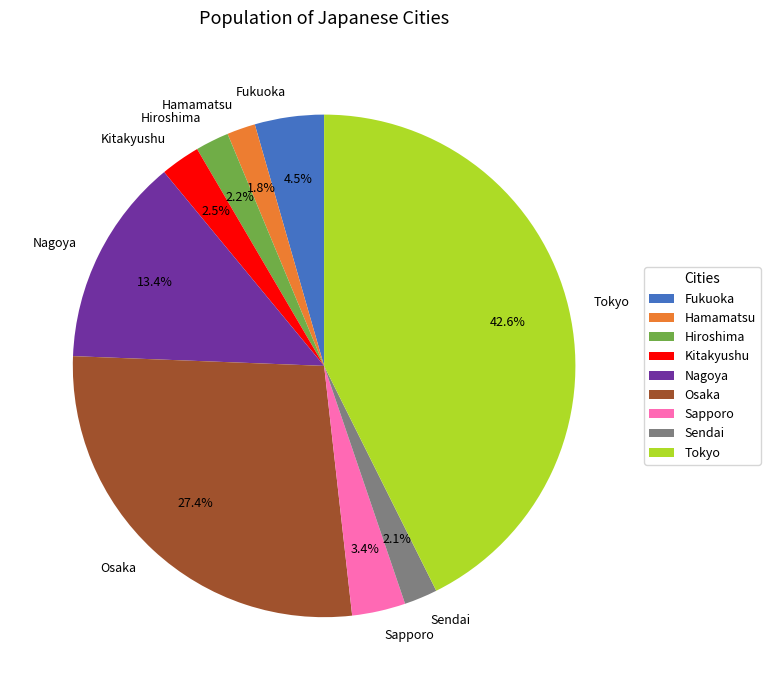

What is the ratio of the value at Hiroshima to the value at Sapporo?

0.6